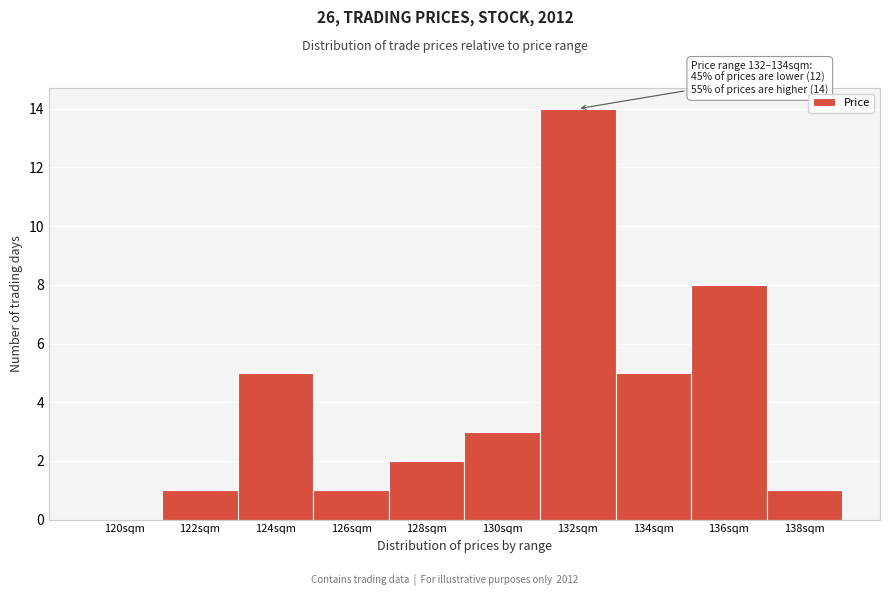

Reading right to left, extract all data points from this chart.

138sqm=1	136sqm=8	134sqm=5	132sqm=14	130sqm=3	128sqm=2	126sqm=1	124sqm=5	122sqm=1	120sqm=0